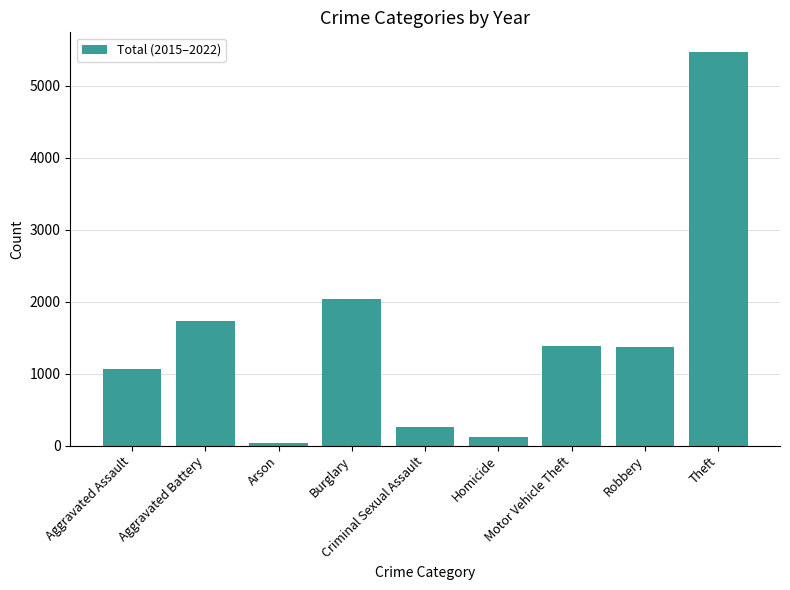

The chart shows a value of 2041 at Burglary. True or false?

True